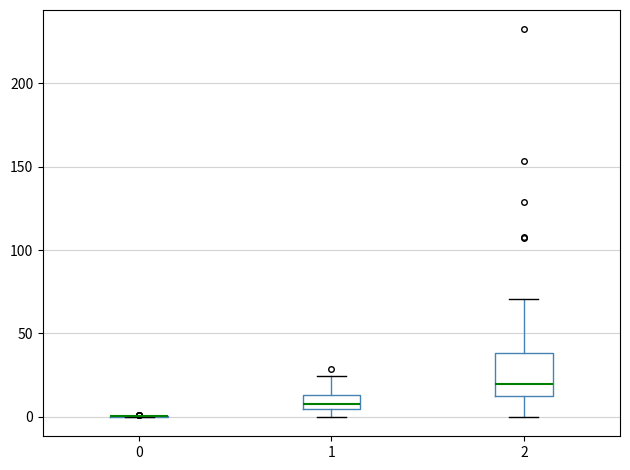

Reading left to right, read every box against the y-axis: the position of its median line, the range the box covers, and the ends of its whiskers. The values are not printed on the chart, so give them approximately, as read against the axis.

0: box collapsed to a line at 0, whiskers 0 to 0
1: median 10, box 5 to 15, whiskers 0 to 25
2: median 20, box 15 to 40, whiskers 0 to 70